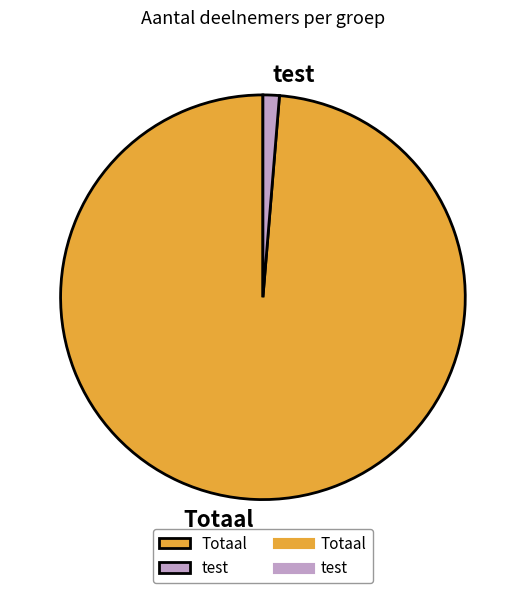

Rank the categories by value from highest to lowest.

Totaal, test